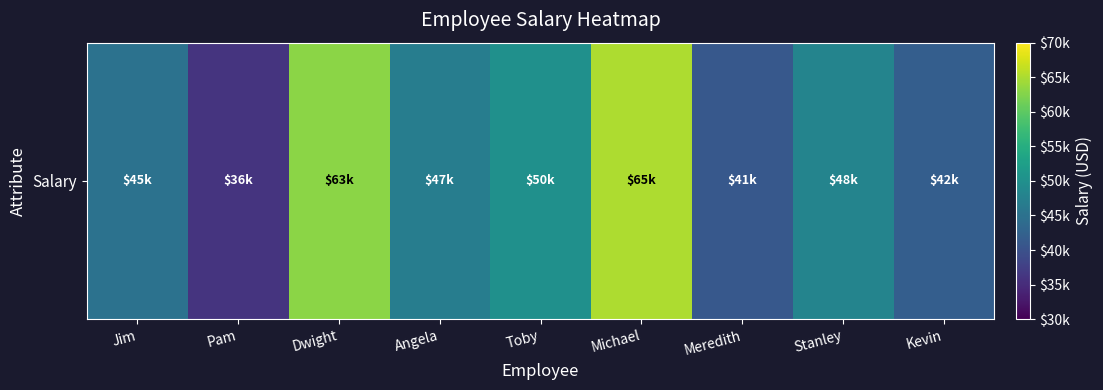

Which label corresponds to the largest value in the chart?

Michael